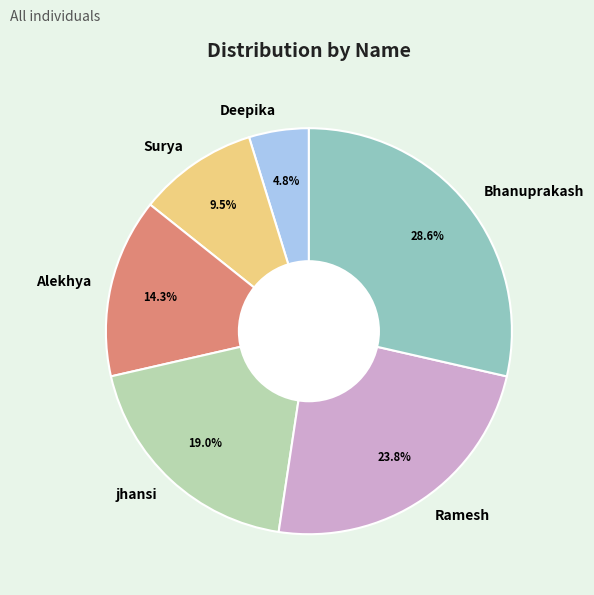

Which category has the biggest portion of the pie?

Bhanuprakash